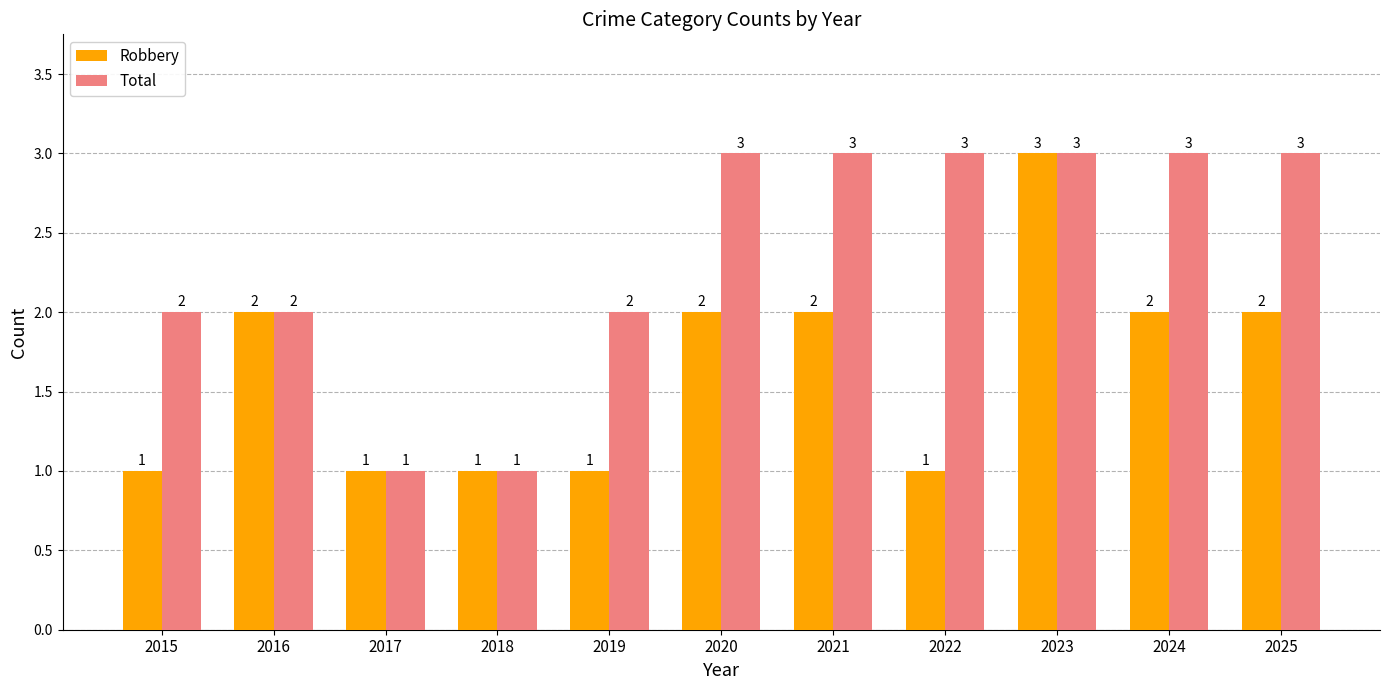

How many data points does each series have?

11